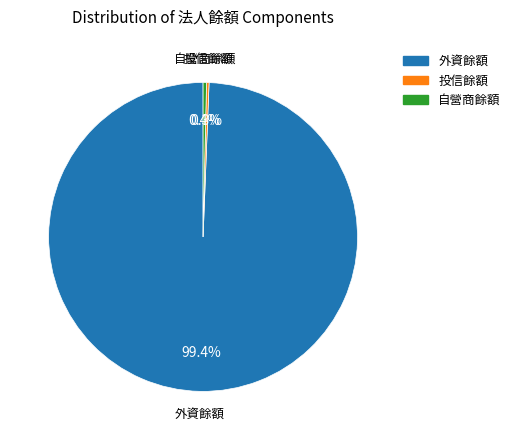

Is there any slice that represents more than half of the pie?

Yes